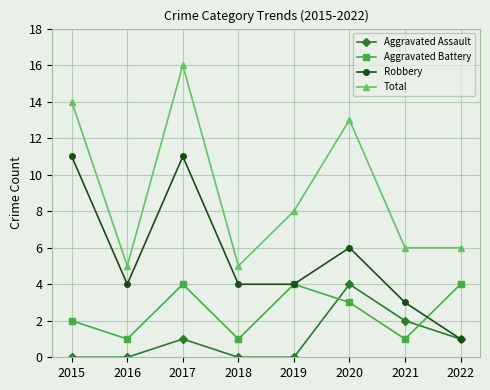

True or false: Aggravated Battery and Total cross at least once.

False